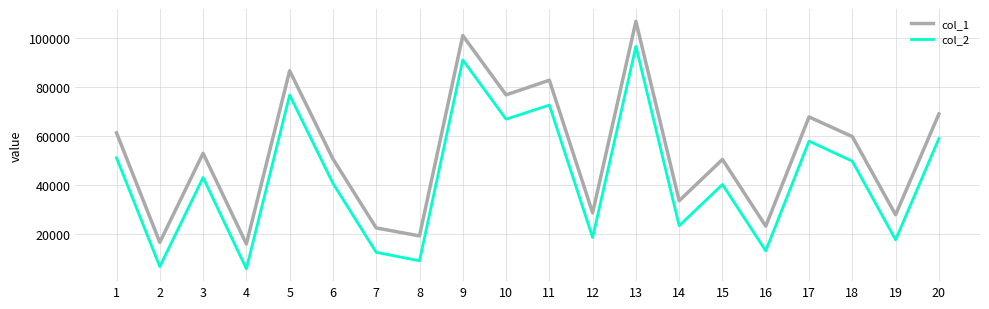

True or false: col_2 has a value of 21054 at 1.

False